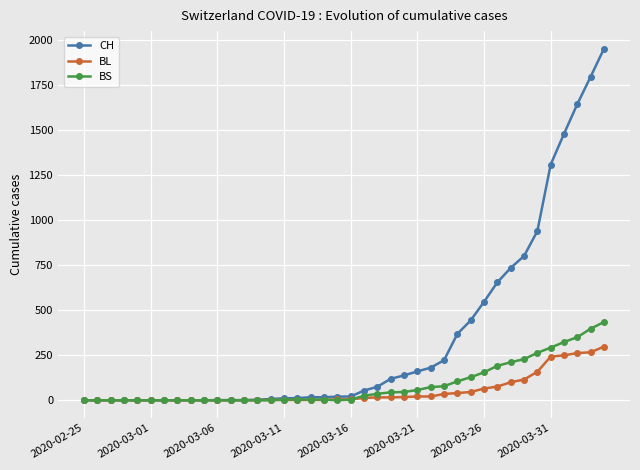

Which series has the largest total across all categories?

CH